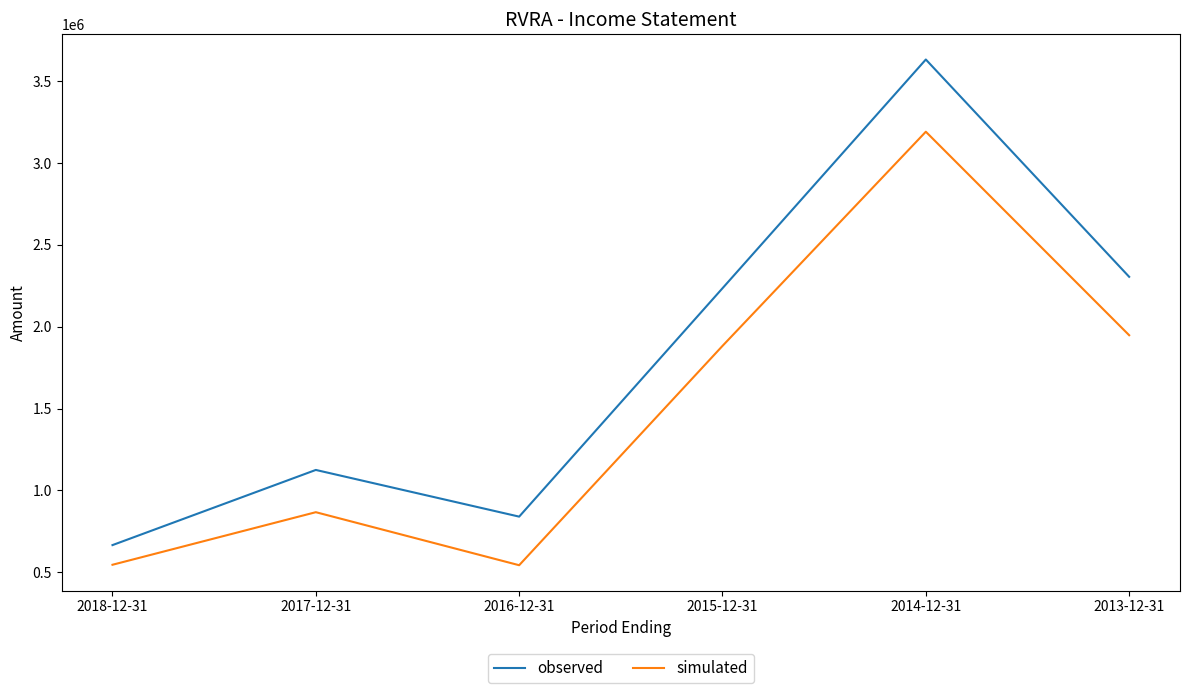

At which label is simulated closest to 1866700?

2015-12-31